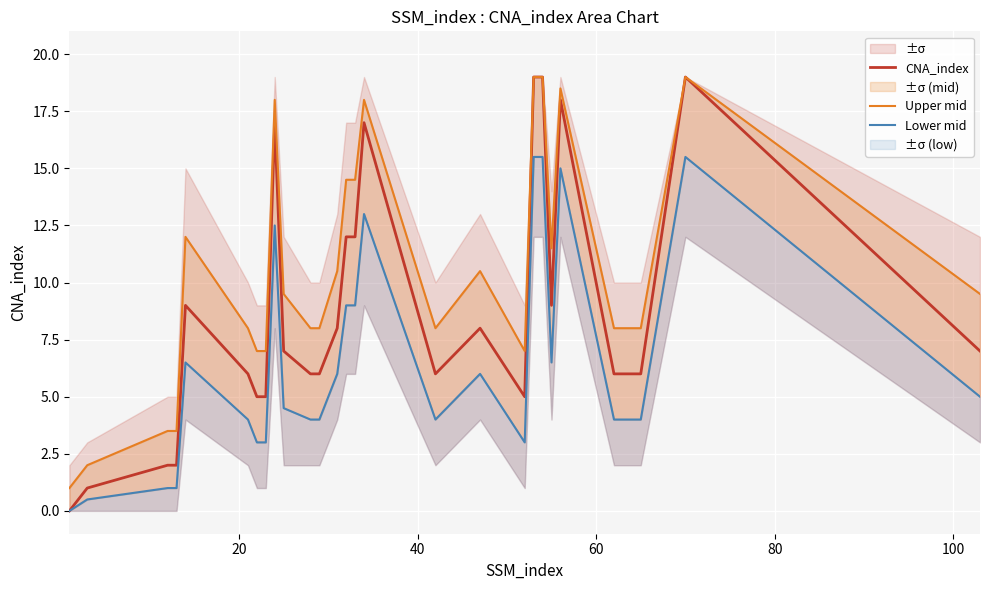

Which series has the widest spread of values?

CNA_index